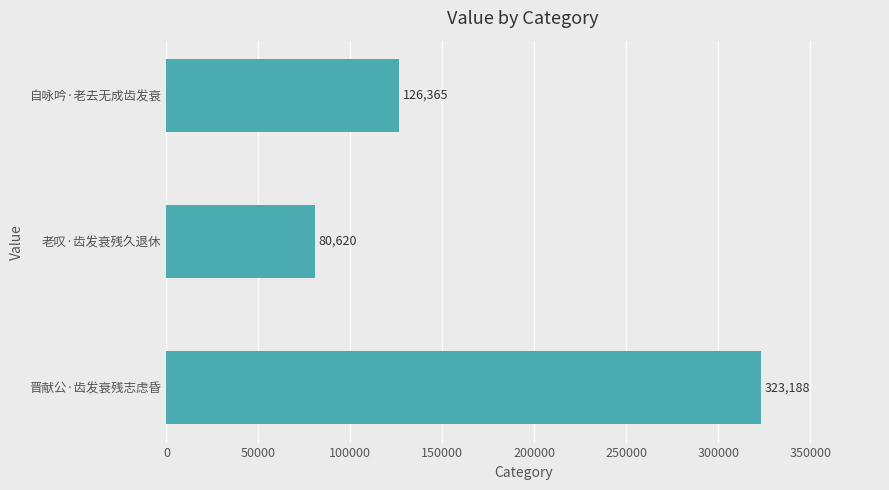

Count the values in the range 80620 to 323188.

3